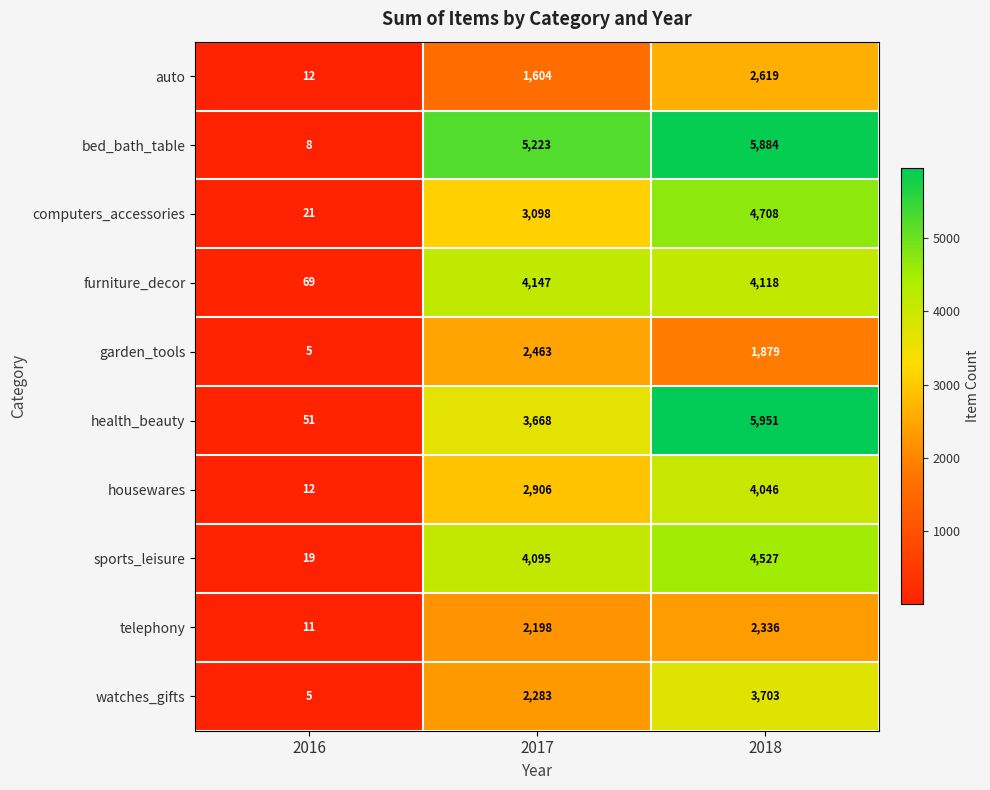

Which series has the widest spread of values?

health_beauty